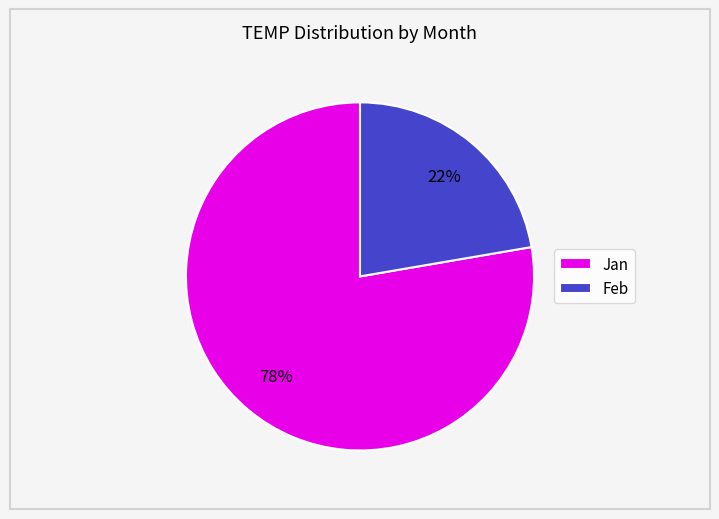

To the nearest percent, what portion does Jan represent?

78%